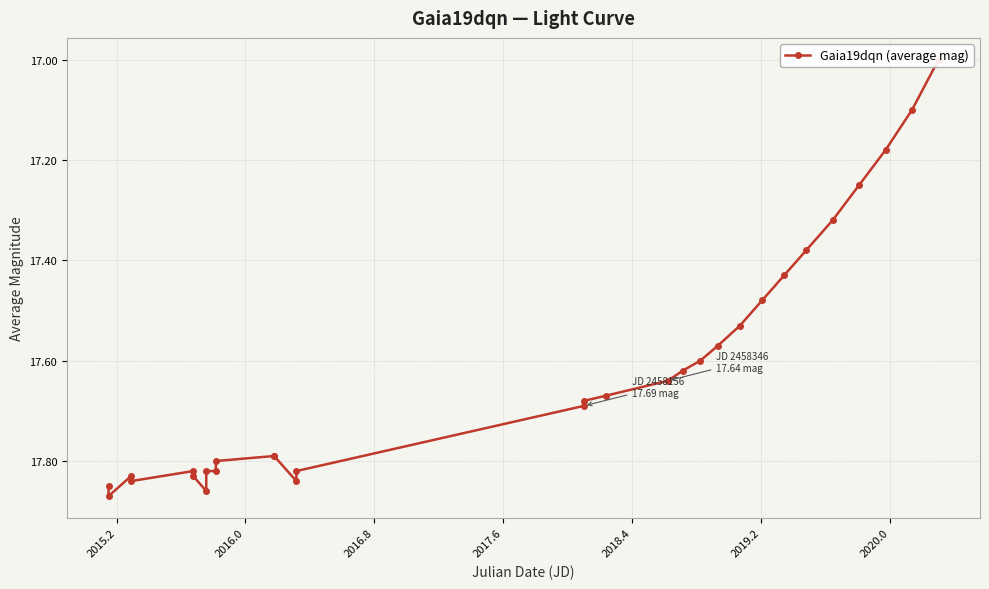

Which category has the highest value across all series?

2015.2